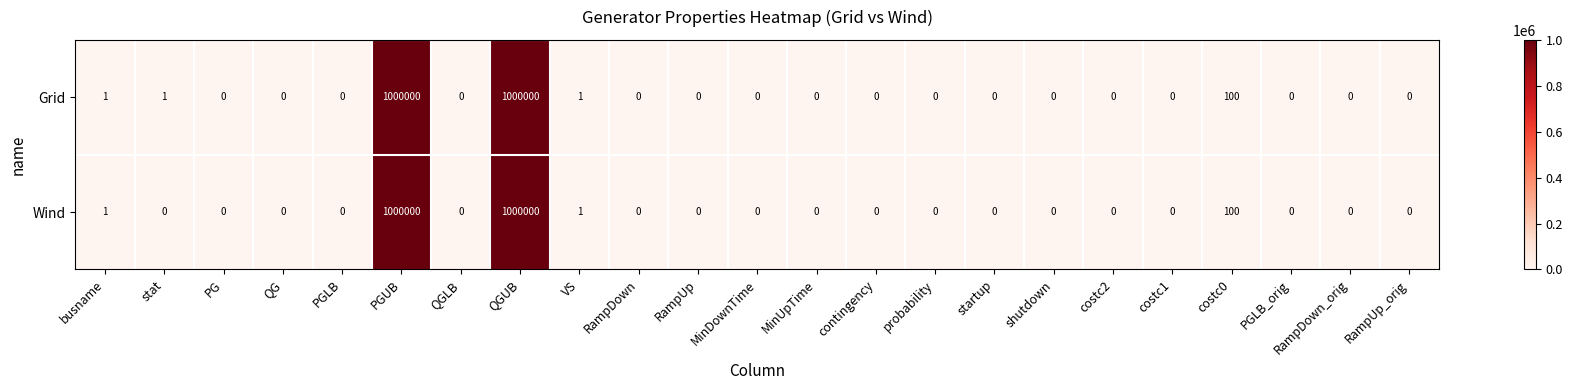

What is the maximum value shown in the chart?

1000000